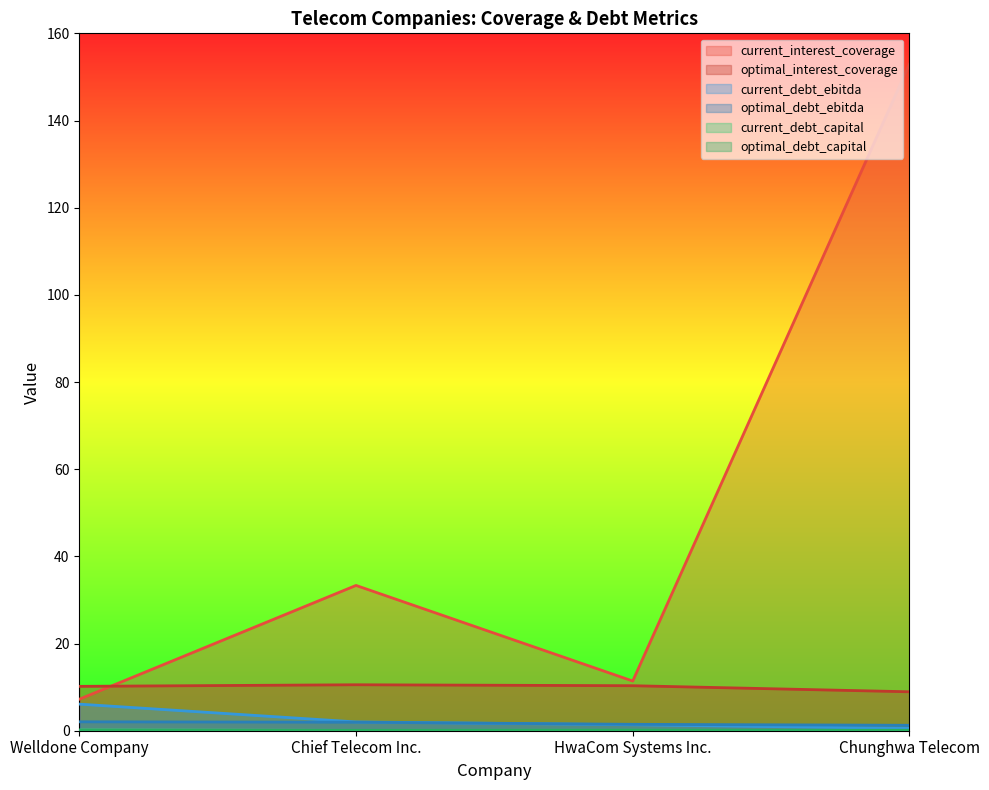

Reading right to left, extract all data points from this chart.

current_interest_coverage: 152.9	11.4	33.3	7.2
optimal_interest_coverage: 8.9	10.3	10.5	10.2
current_debt_ebitda: 0.5	1.4	2.0	6.1
optimal_debt_ebitda: 1.2	1.5	2.0	2.0
current_debt_capital: 0.0	0.1	0.1	0.2
optimal_debt_capital: 0.1	0.1	0.1	0.1